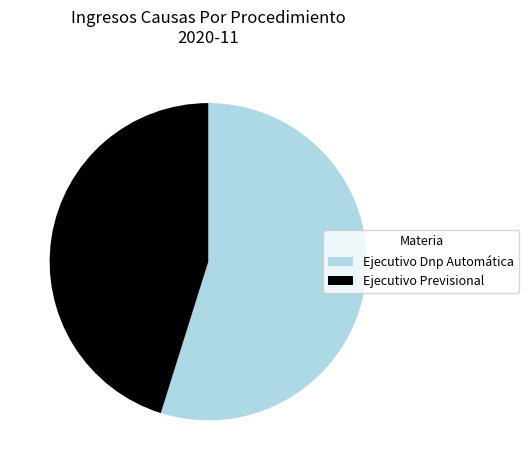

The Ejecutivo Previsional slice represents 33% of the pie. True or false?

False